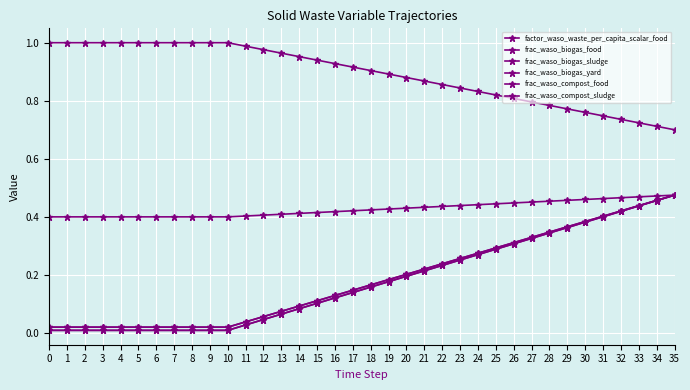

Is this an area chart (filled region under the line)?

No